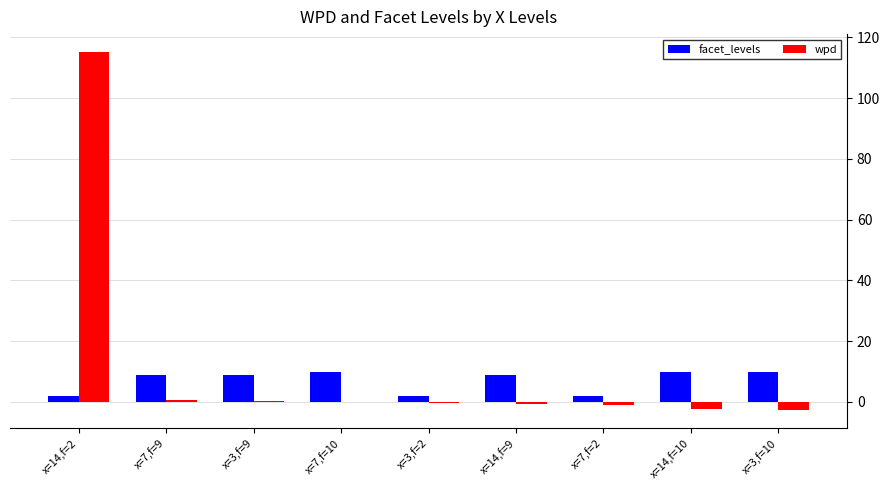

What is the sum of all wpd values?

109.6